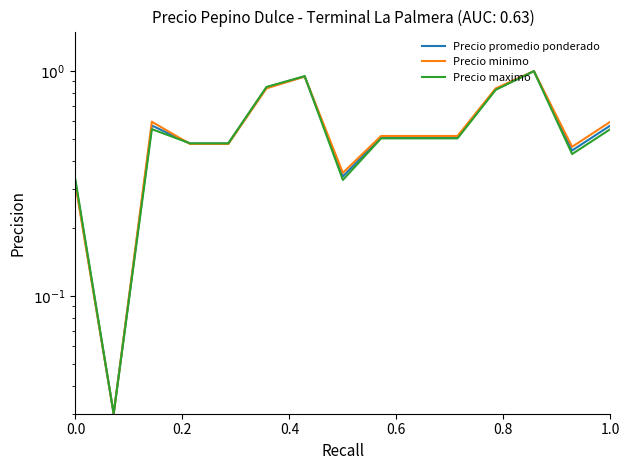

The Precio maximo series shows 0.2 at 7. True or false?

False